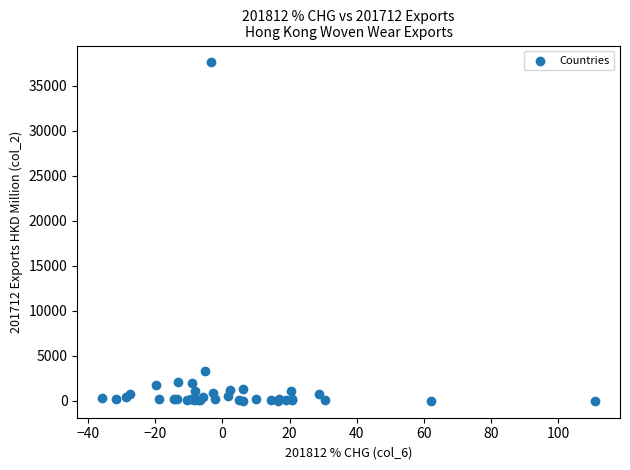

What Y value in the scatter plot is closest to 18804?

3287.1